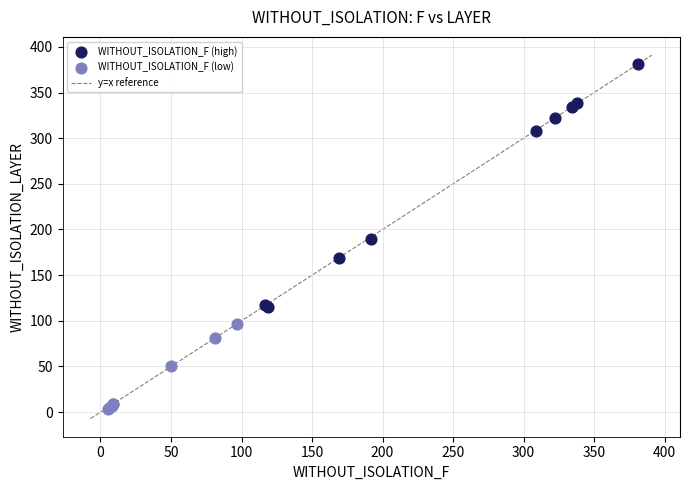

Which series has the widest spread of Y values?

WITHOUT_ISOLATION_F (high)